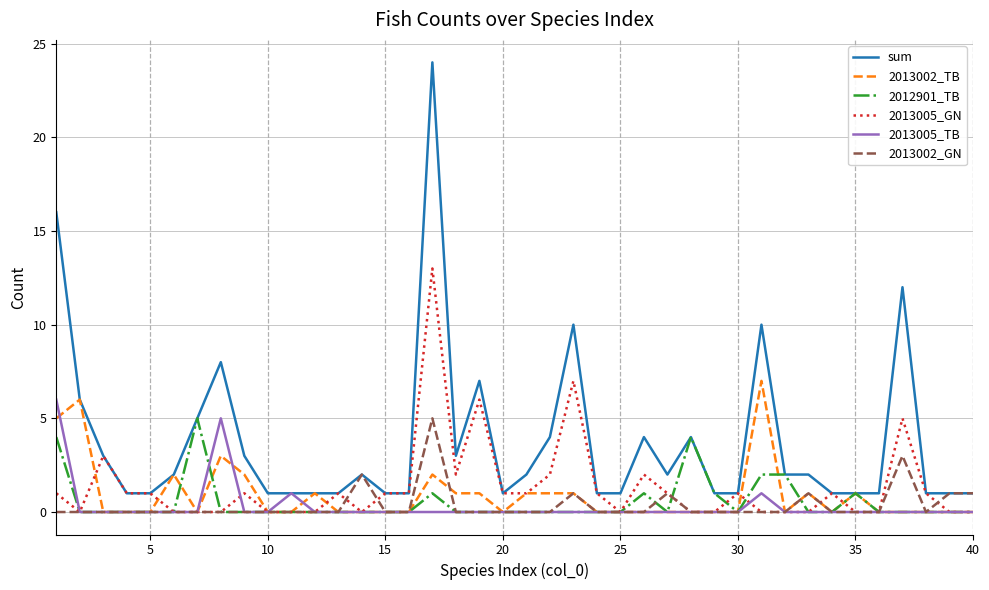

At how many categories does at least one series exceed 19?

1